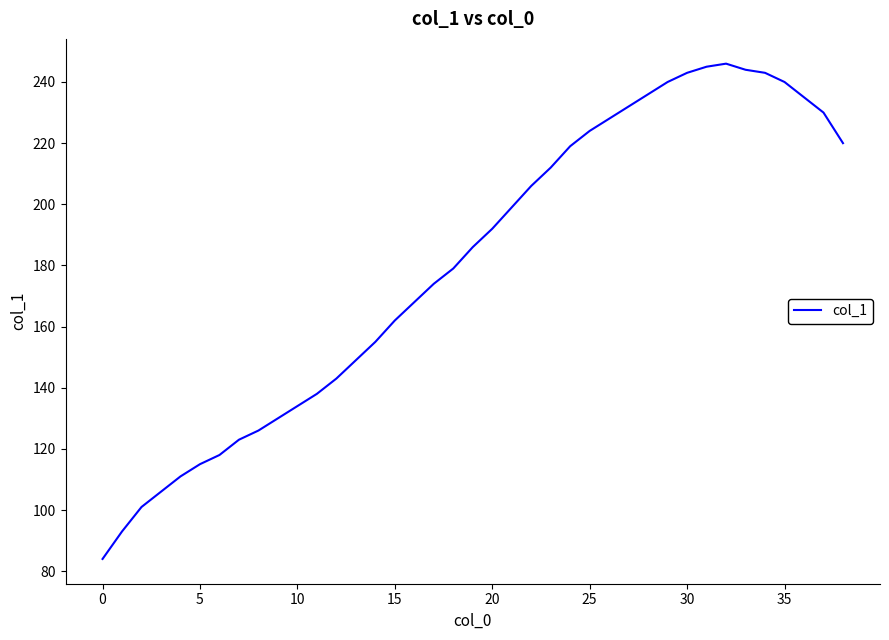

How many lines are shown in the chart?

1